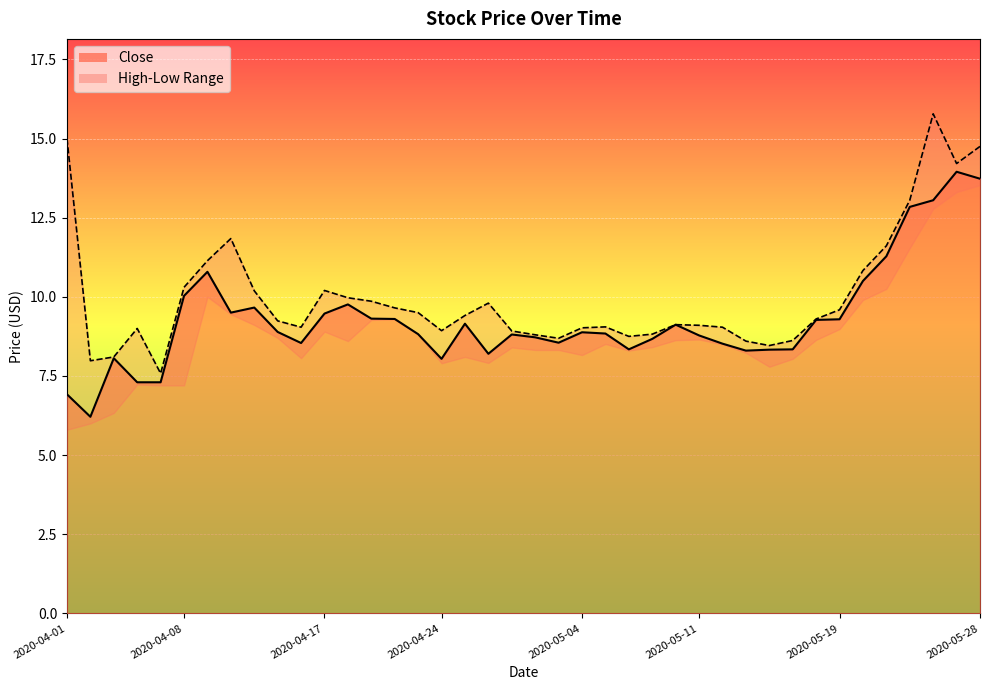

What is the total value across all series at 2020-05-18?

18.6